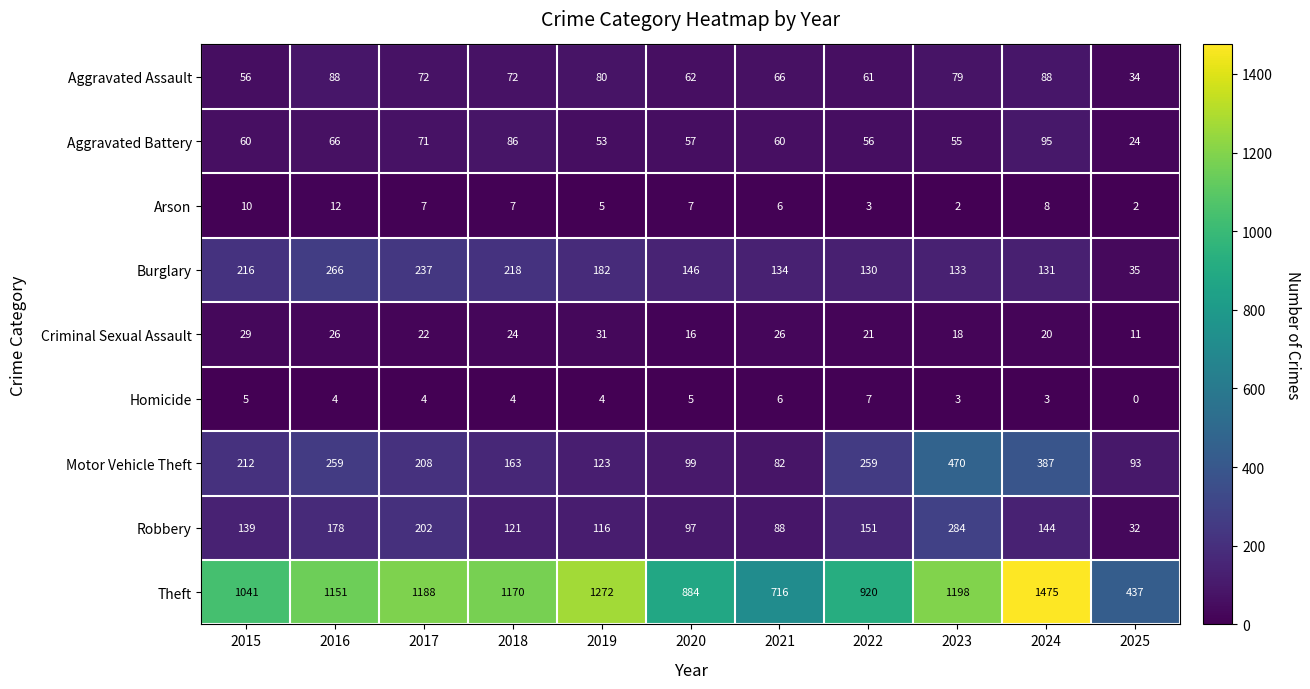

The Homicide series shows 2 at 2025. True or false?

False